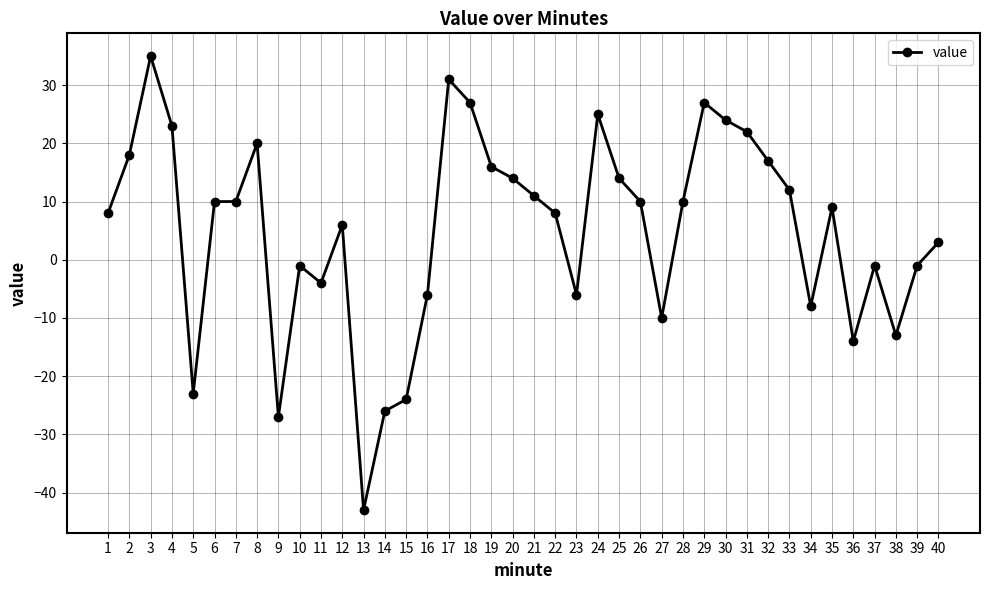

What is the ratio of the value at 35 to the value at 25?

0.6